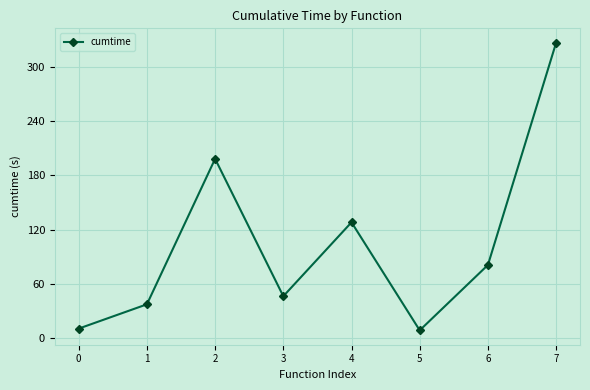

What is the difference between the values at 2 and 5?

189.4